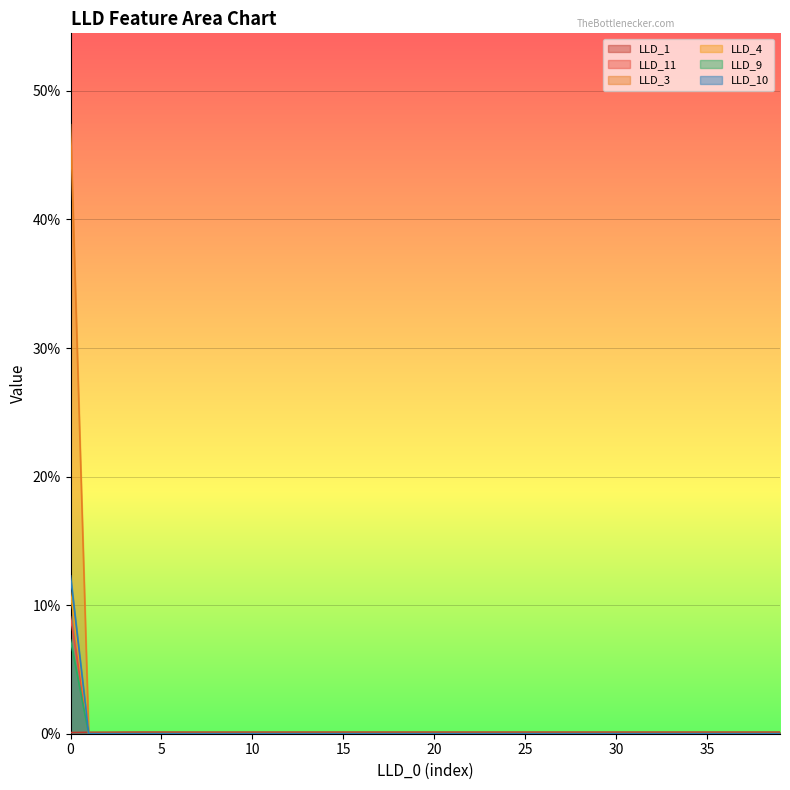

How many values in the LLD_10 series exceed 0?

1